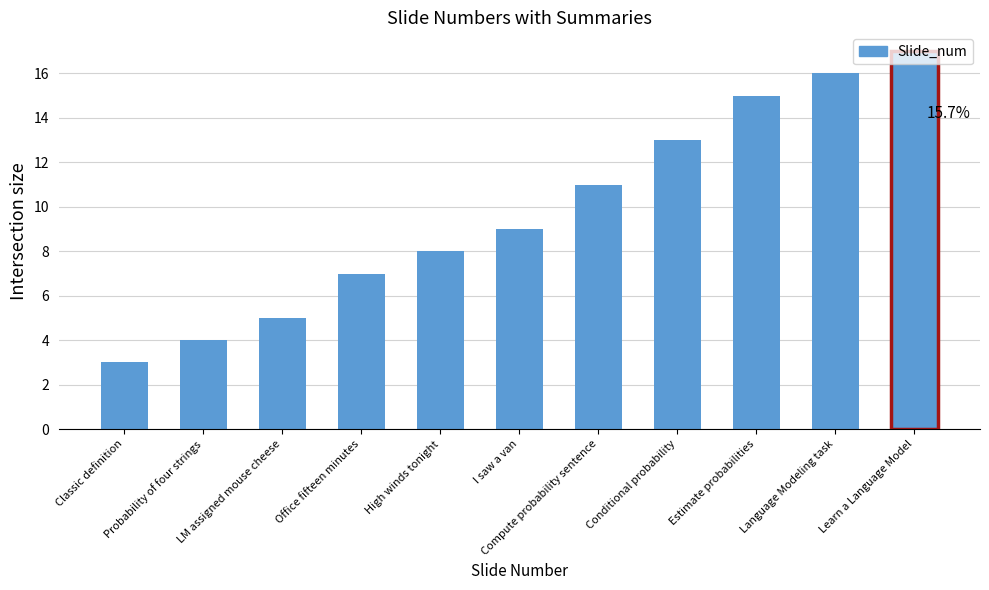

Reading left to right, what are all the values shown in this chart?

3	4	5	7	8	9	11	13	15	16	17